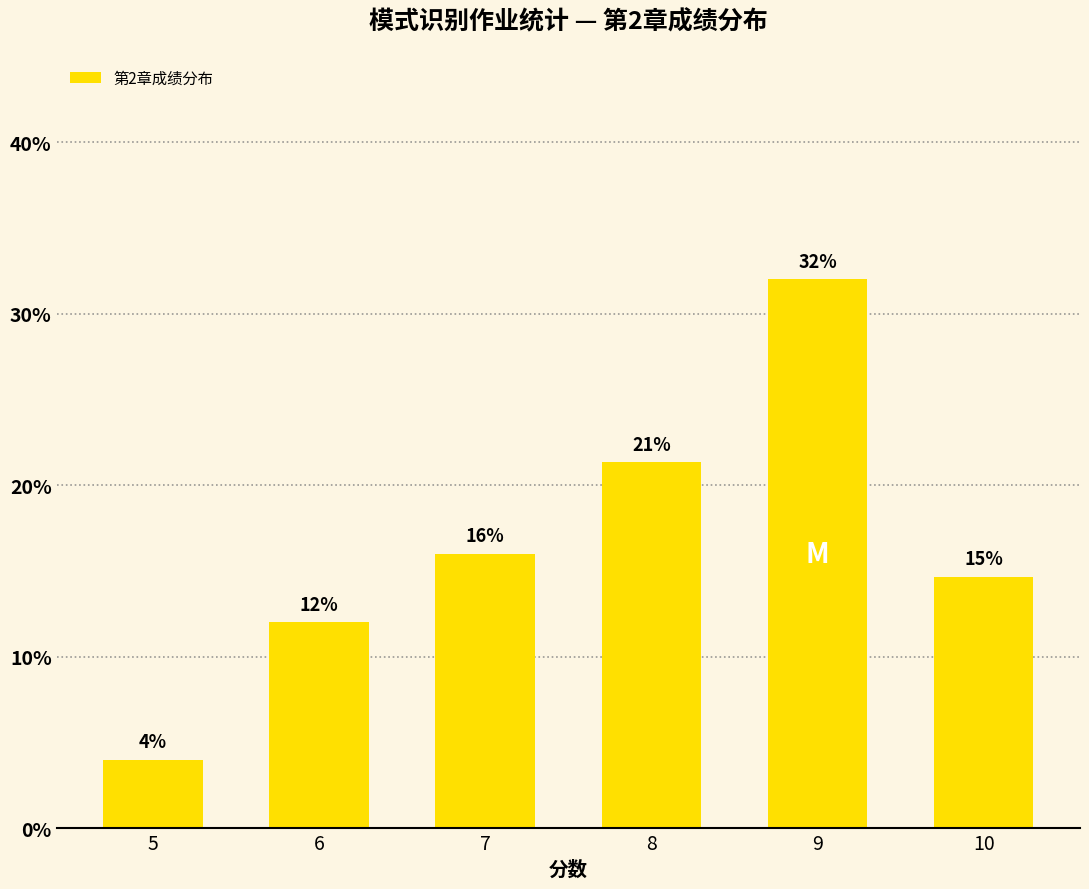

List the labels in order of value, largest first.

9, 8, 7, 10, 6, 5